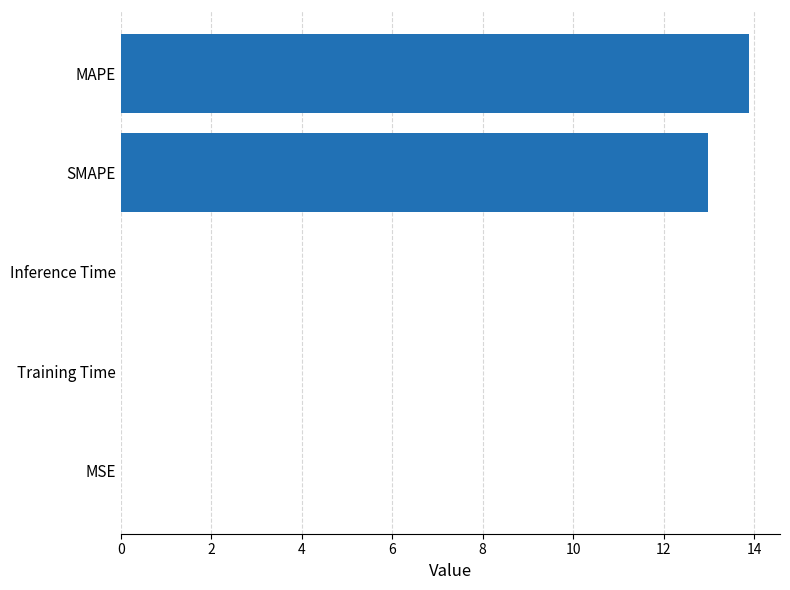

True or false: the data shows 0.0 at Training Time.

True